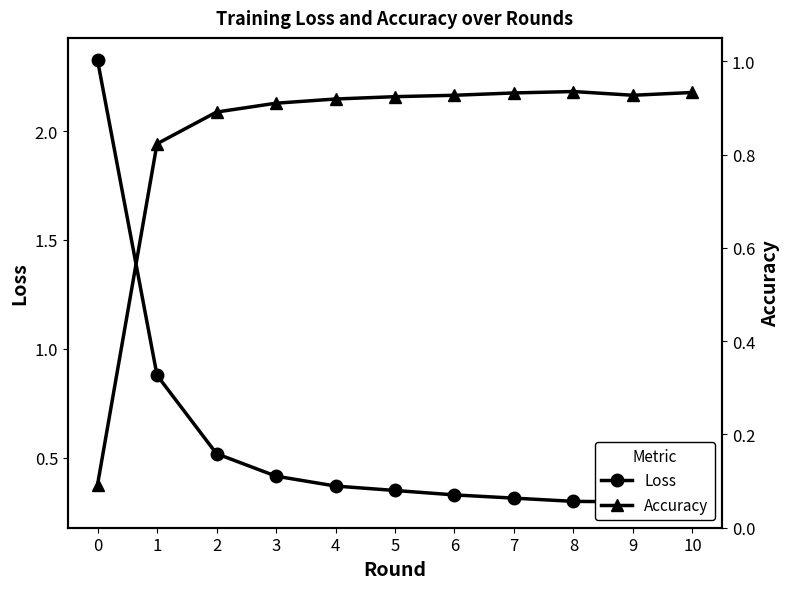

What is the smallest value displayed?

0.1